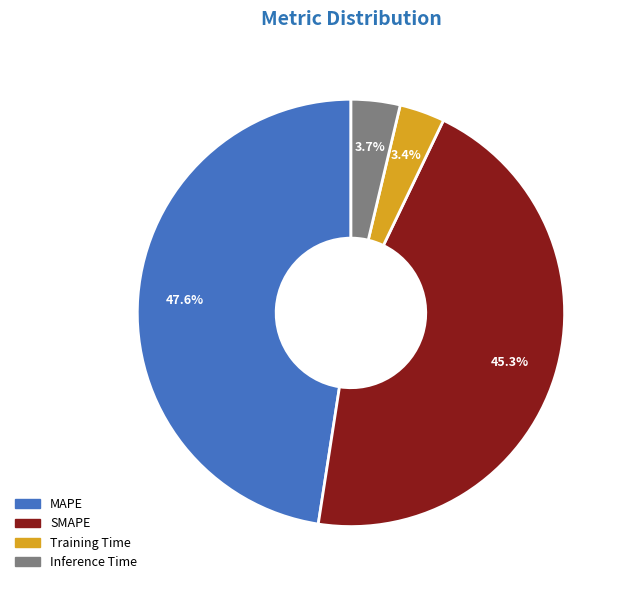

To the nearest percent, what percentage of the pie is Inference Time?

4%